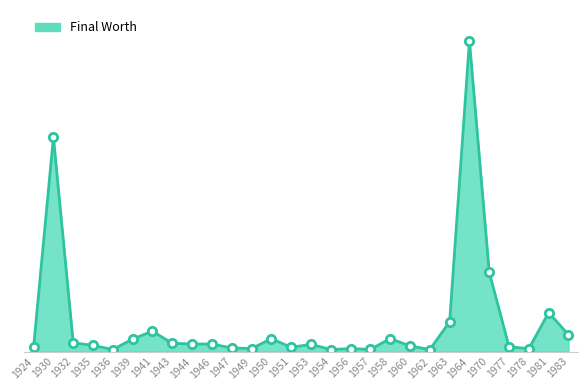

Does the chart display data point markers on the line(s)?

No